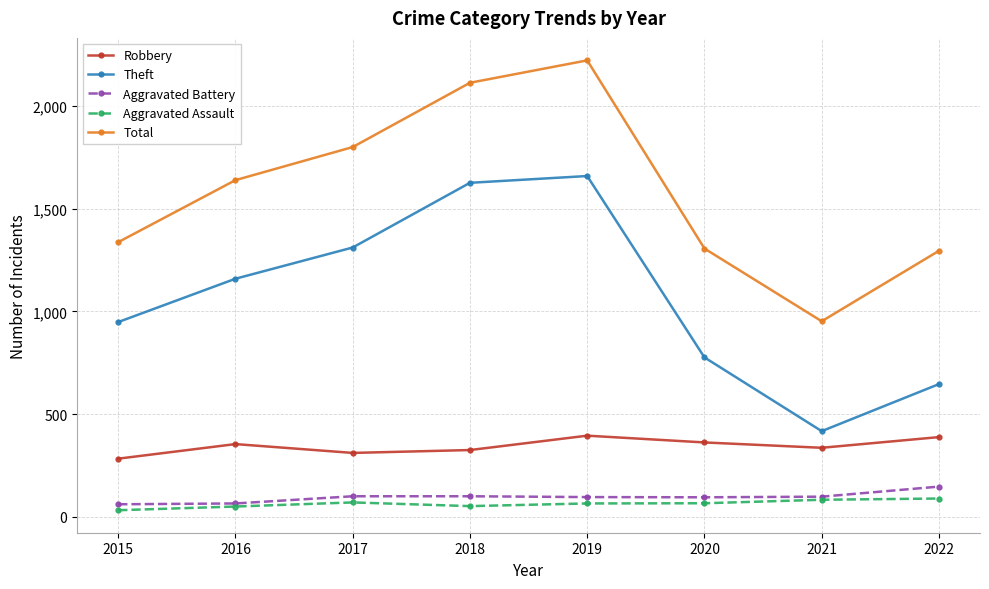

List the series in order of their peak value, highest first.

Total, Theft, Robbery, Aggravated Battery, Aggravated Assault